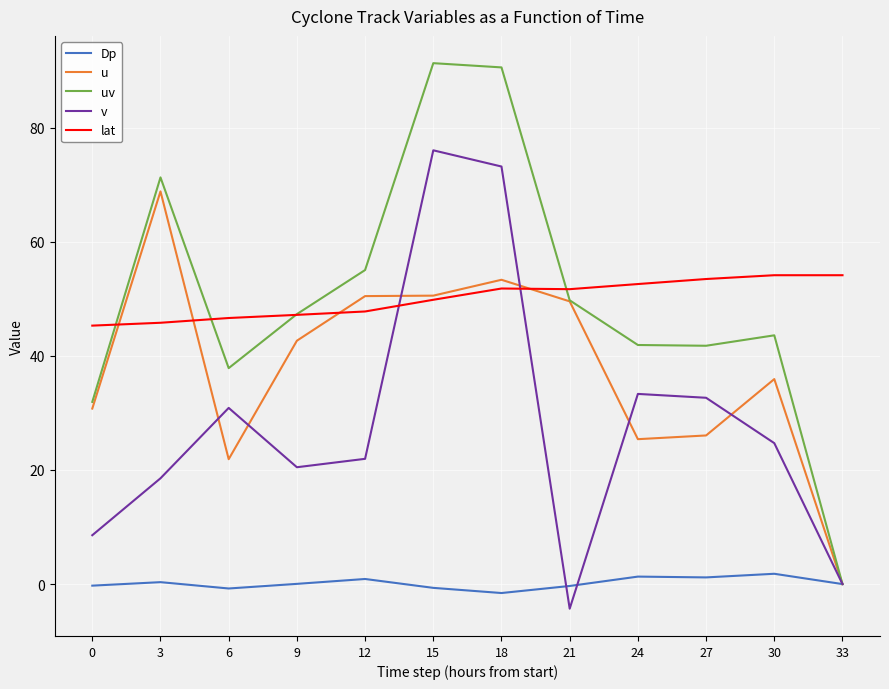

Is this an area chart (filled region under the line)?

No